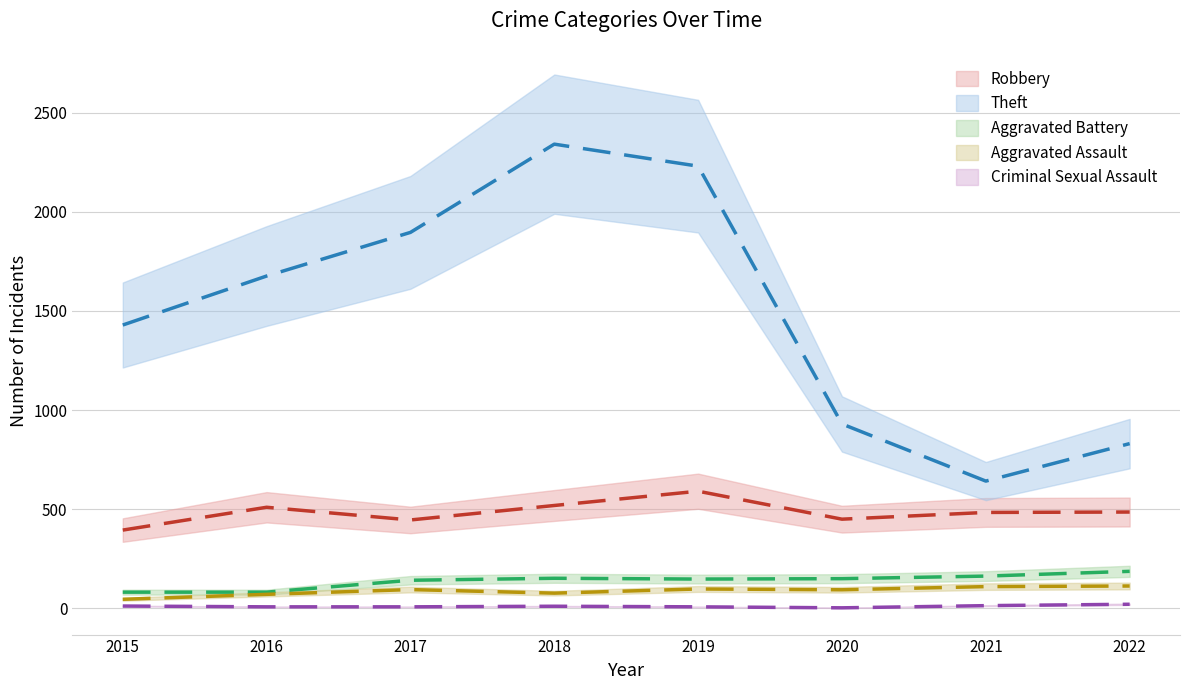

Which series has the widest spread of values?

Theft